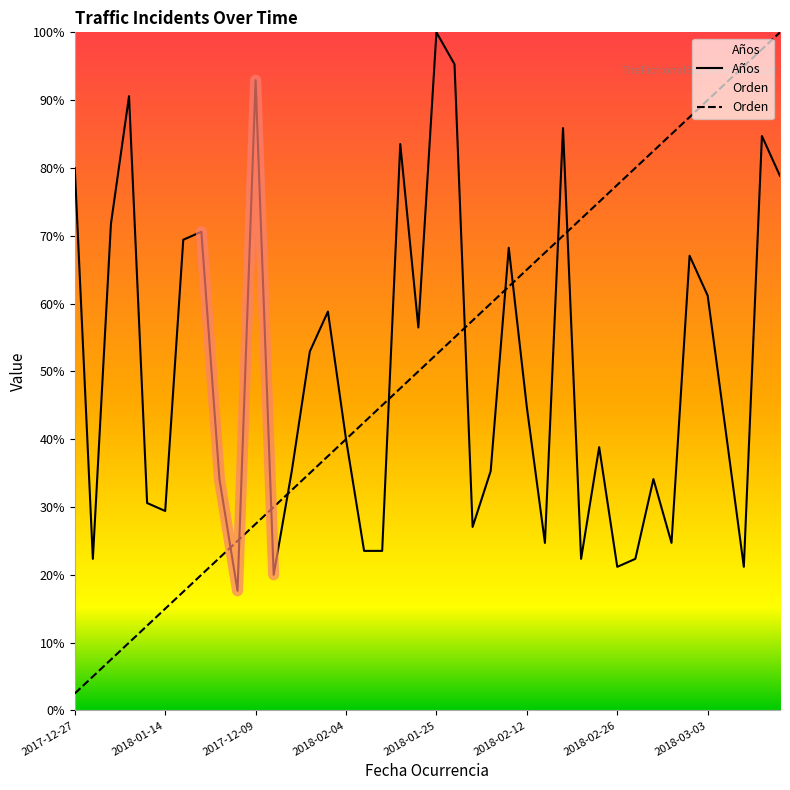

Count the number of categories in the chart.

40